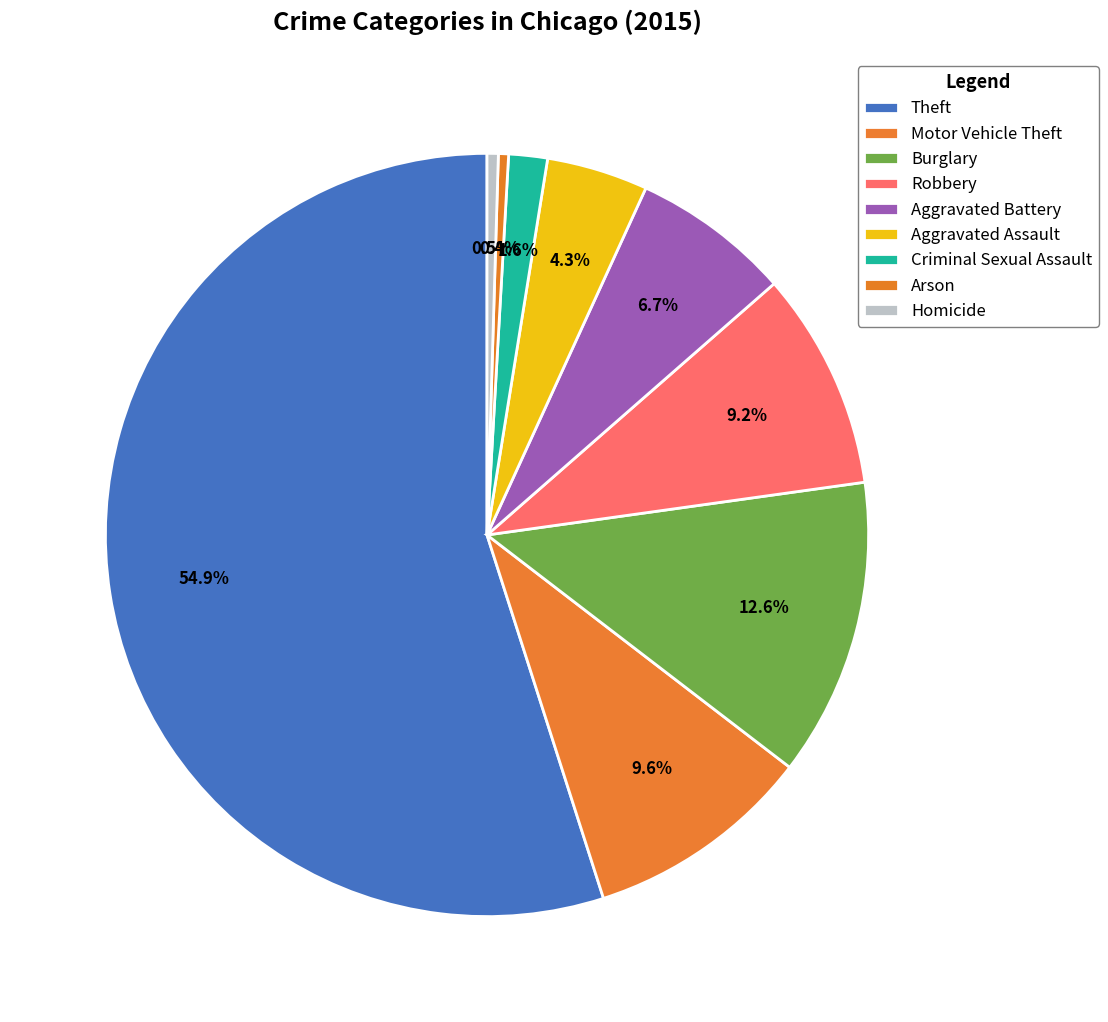

Which has a higher value, Aggravated Assault or Motor Vehicle Theft?

Motor Vehicle Theft